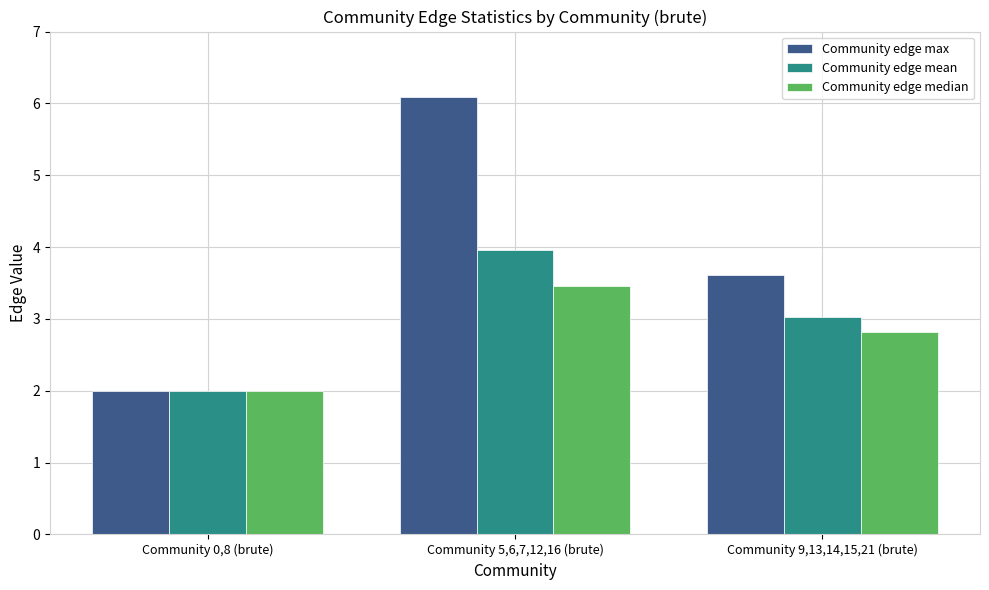

Which series has the widest spread of values?

Community edge max